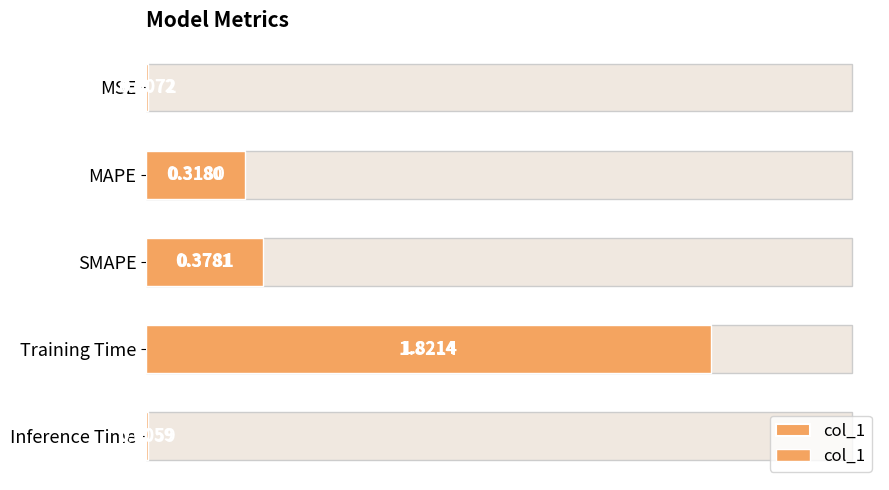

Which has a higher value, MSE or Training Time?

Training Time